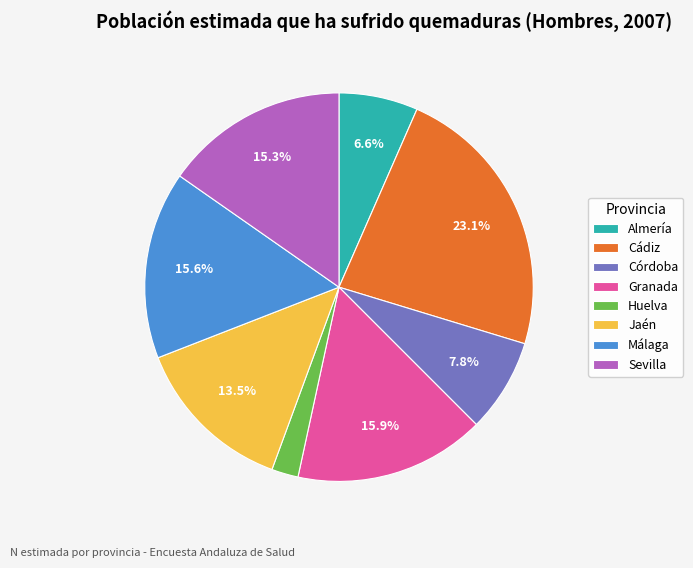

Approximately how many times larger is the value at Almería compared to Málaga?

0.4